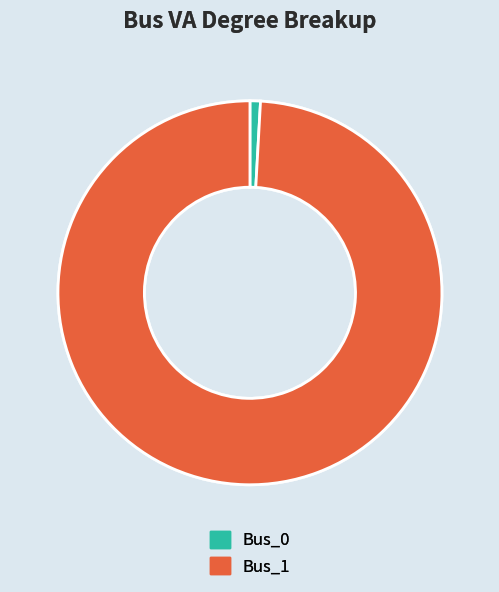

Between Bus_1 and Bus_0, which is larger?

Bus_1